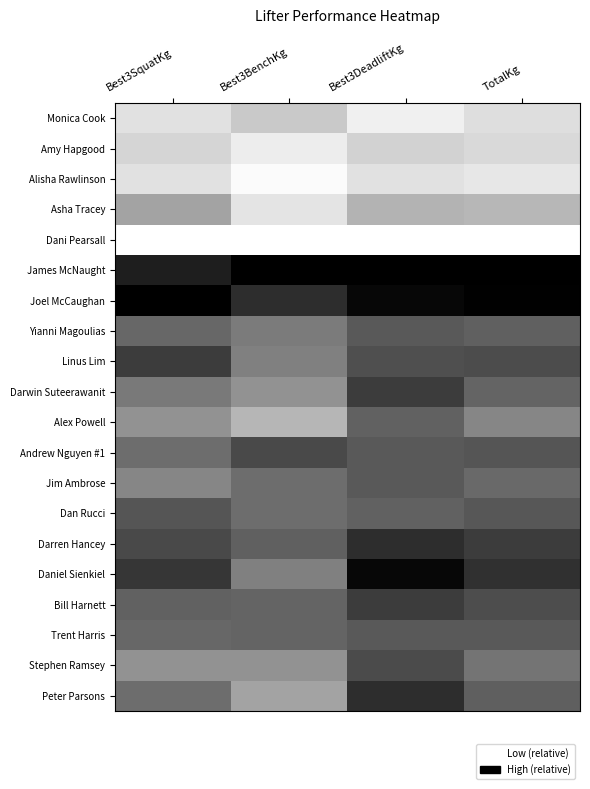

How many distinct data groups are displayed?

20